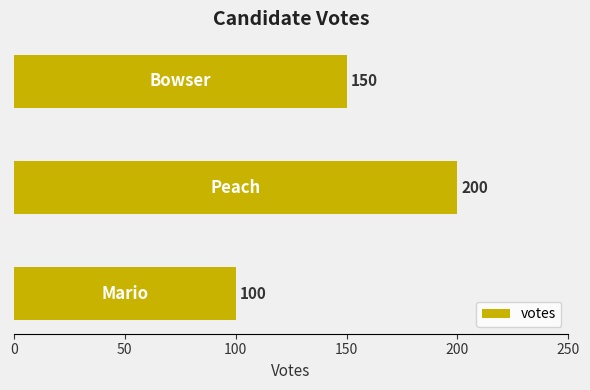

Count the values in the range 100 to 200.

3